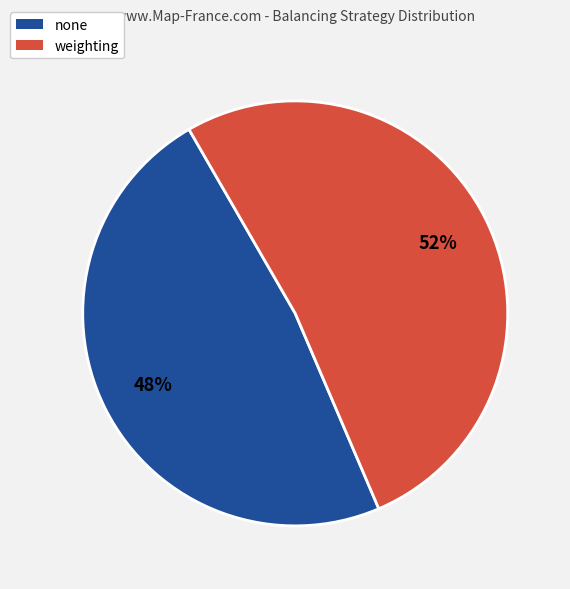

Which category accounts for the majority?

weighting